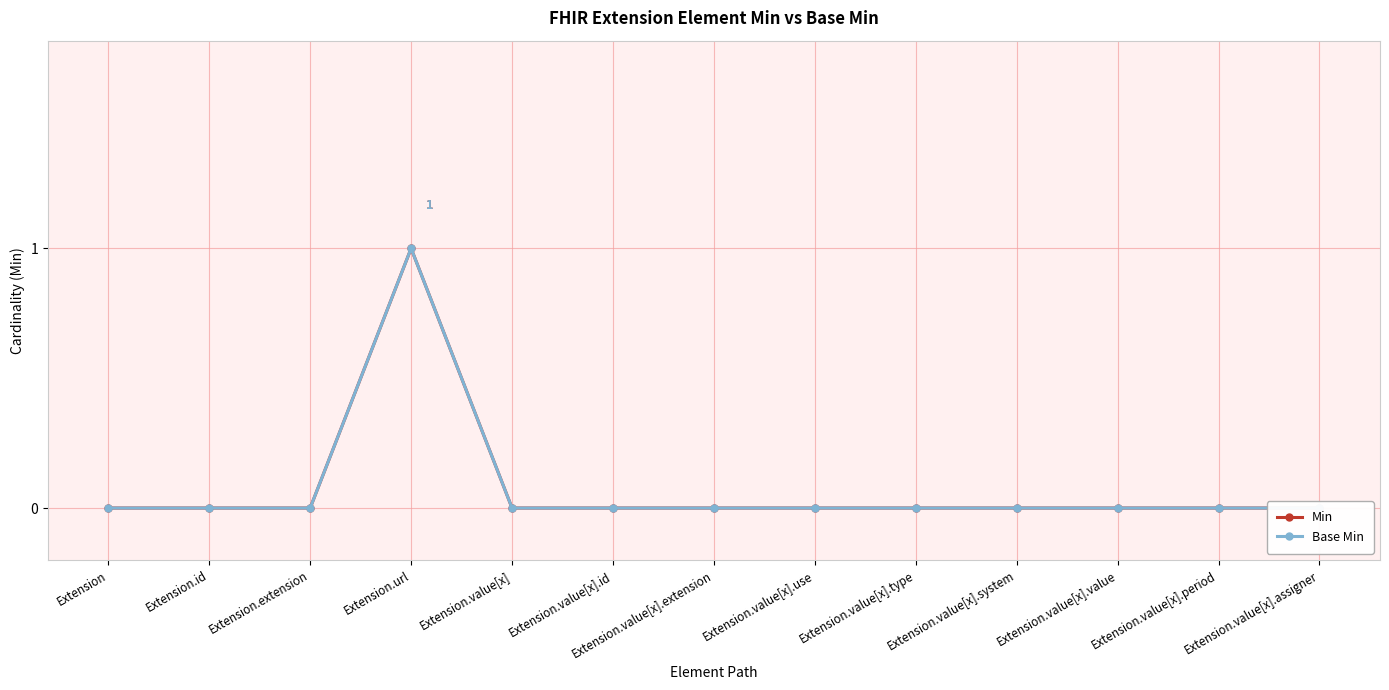

Is it true that Min equals 0 at Extension.value[x]?

True